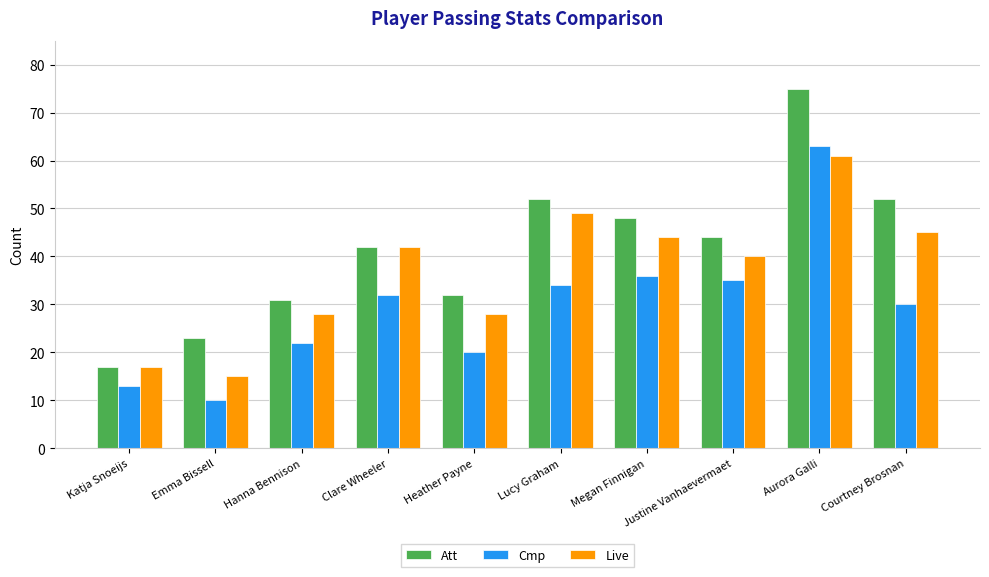

Reading right to left, transcribe all the data shown in this chart.

Att: Courtney Brosnan=52	Aurora Galli=75	Justine Vanhaevermaet=44	Megan Finnigan=48	Lucy Graham=52	Heather Payne=32	Clare Wheeler=42	Hanna Bennison=31	Emma Bissell=23	Katja Snoeijs=17
Cmp: Courtney Brosnan=30	Aurora Galli=63	Justine Vanhaevermaet=35	Megan Finnigan=36	Lucy Graham=34	Heather Payne=20	Clare Wheeler=32	Hanna Bennison=22	Emma Bissell=10	Katja Snoeijs=13
Live: Courtney Brosnan=45	Aurora Galli=61	Justine Vanhaevermaet=40	Megan Finnigan=44	Lucy Graham=49	Heather Payne=28	Clare Wheeler=42	Hanna Bennison=28	Emma Bissell=15	Katja Snoeijs=17